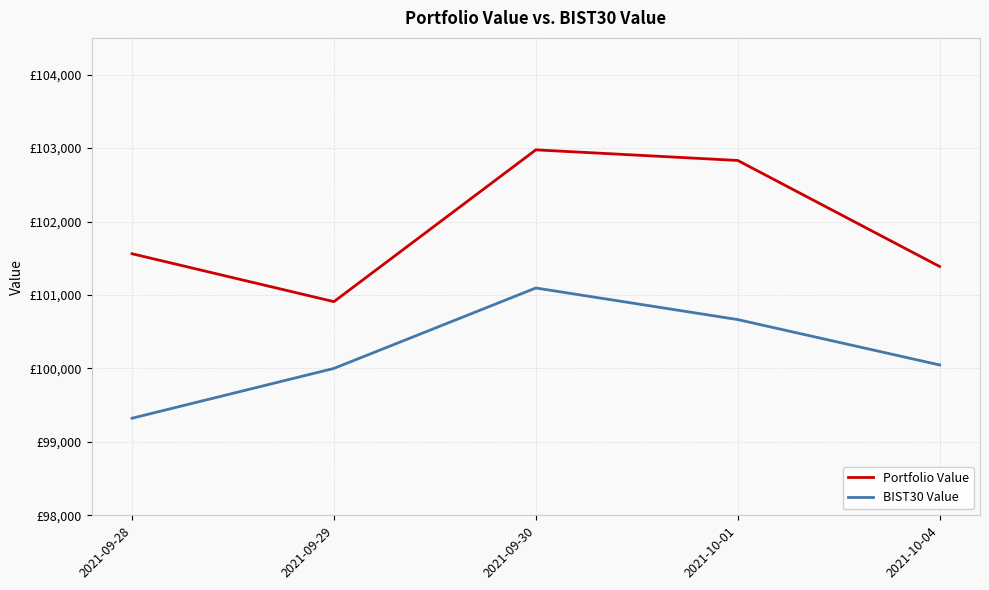

Does the chart display data point markers on the line(s)?

No